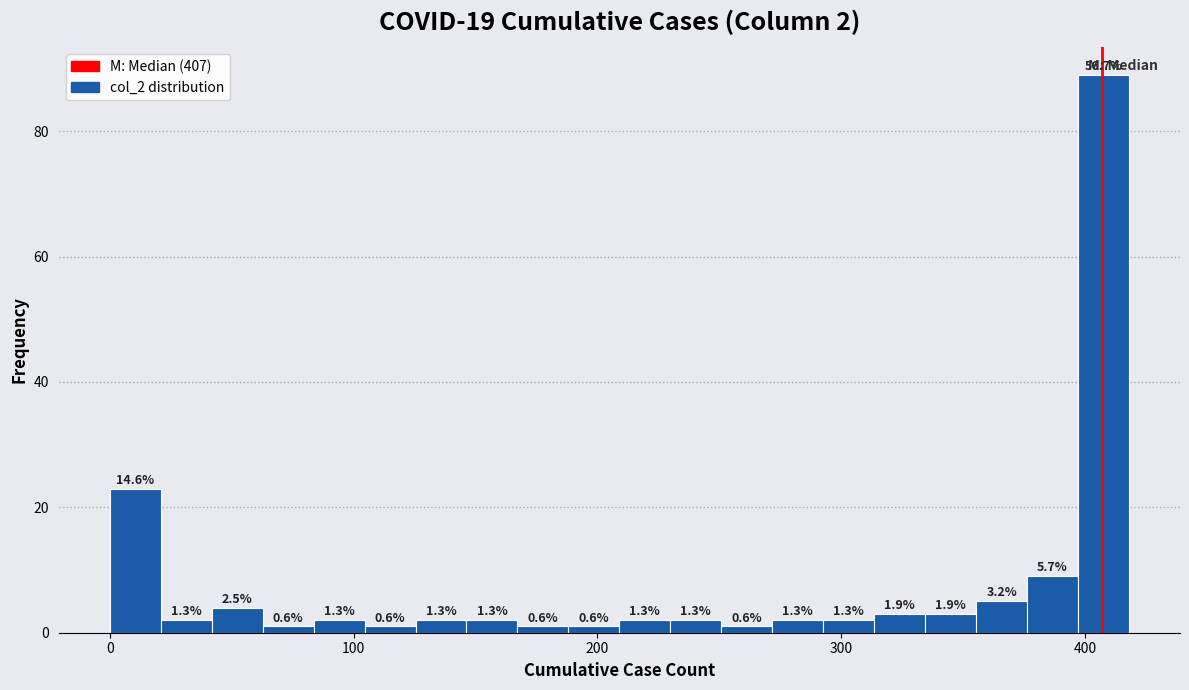

Around what value on the x-axis is the tallest bar? Give the approximate position of its centre, as read against the axis.

410